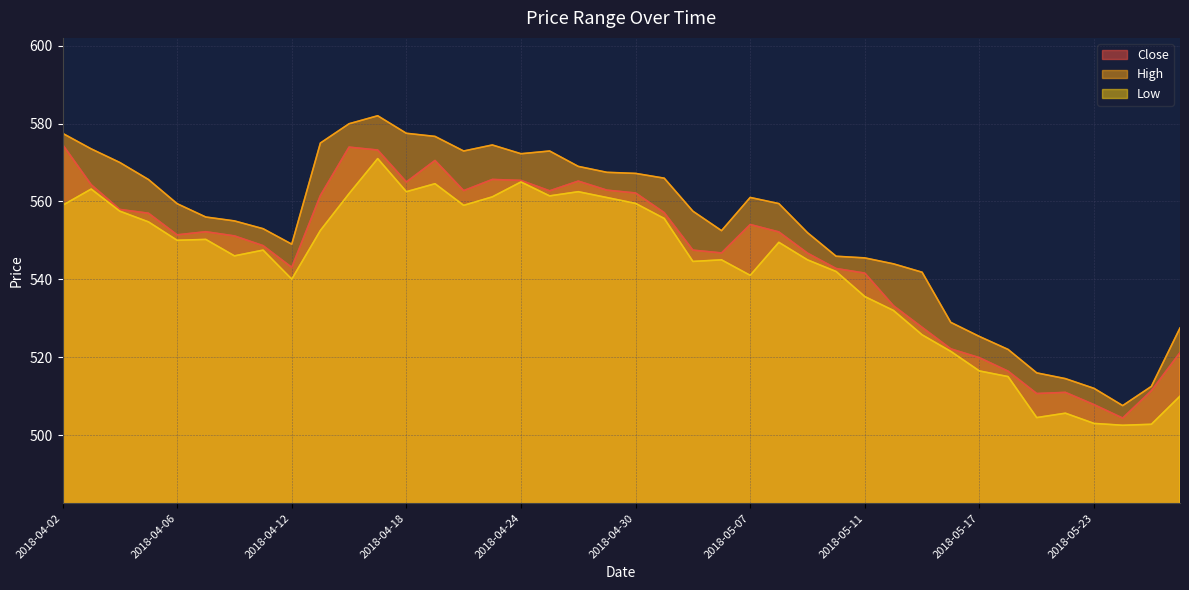

How many interior local peaks does the Low series have?

10